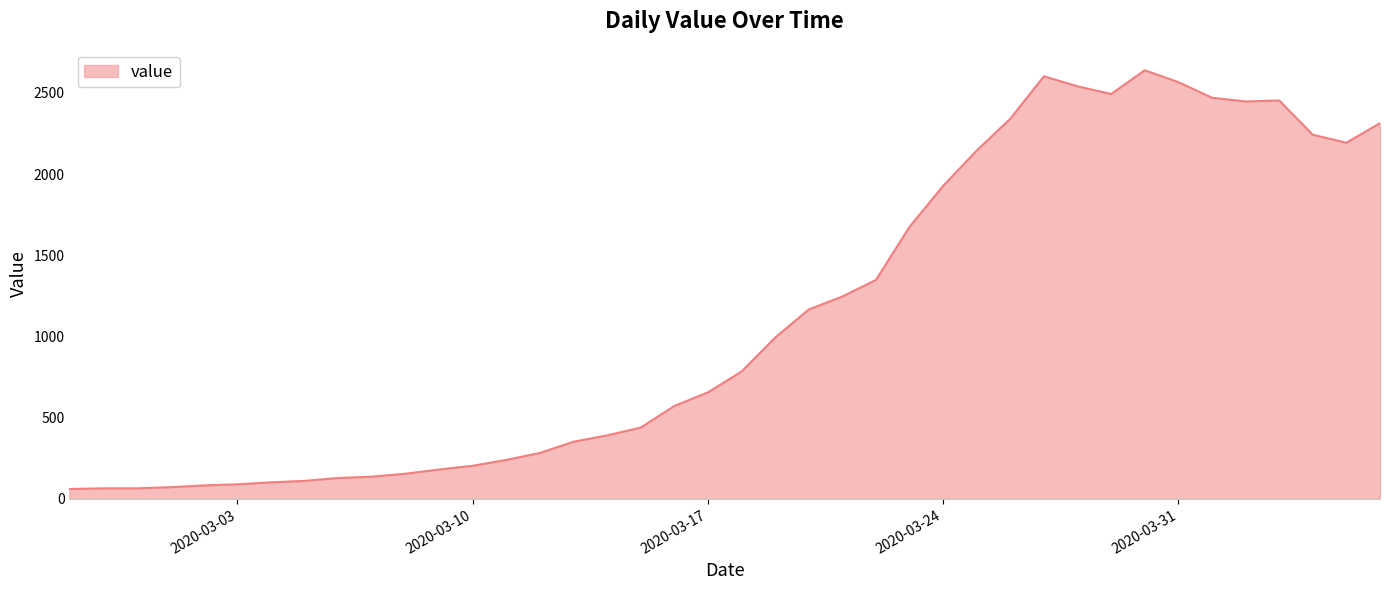

What is the maximum value shown in the chart?

2639